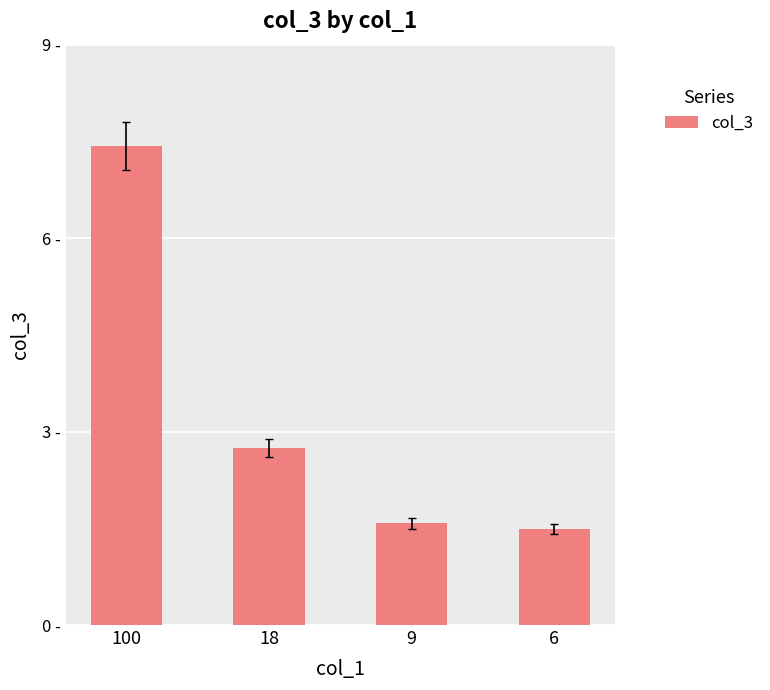

At which label does the data first exceed 2?

100